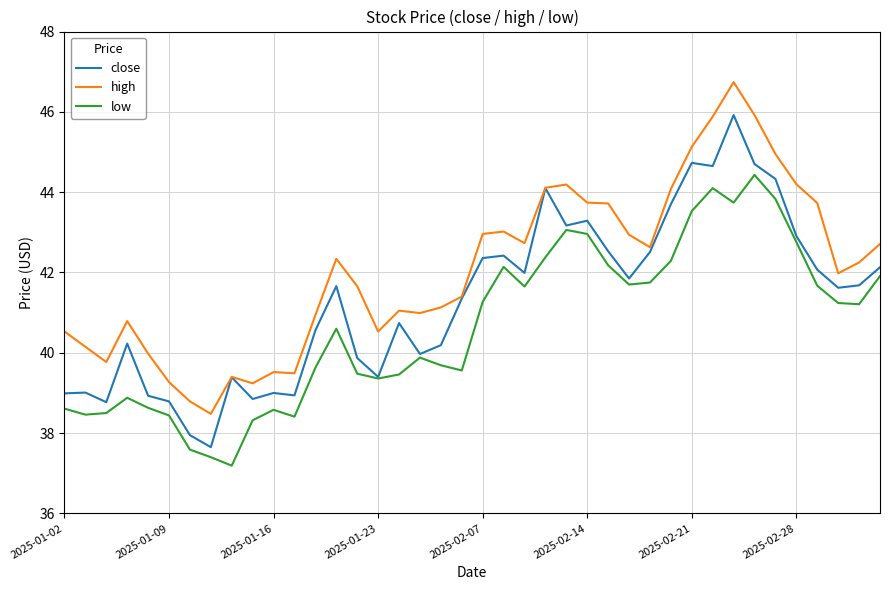

Rank the series by their maximum value, from highest to lowest.

high, close, low